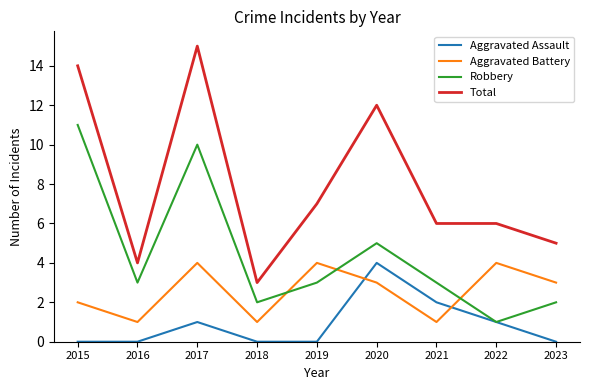

At which label is Aggravated Assault closest to 2?

2021